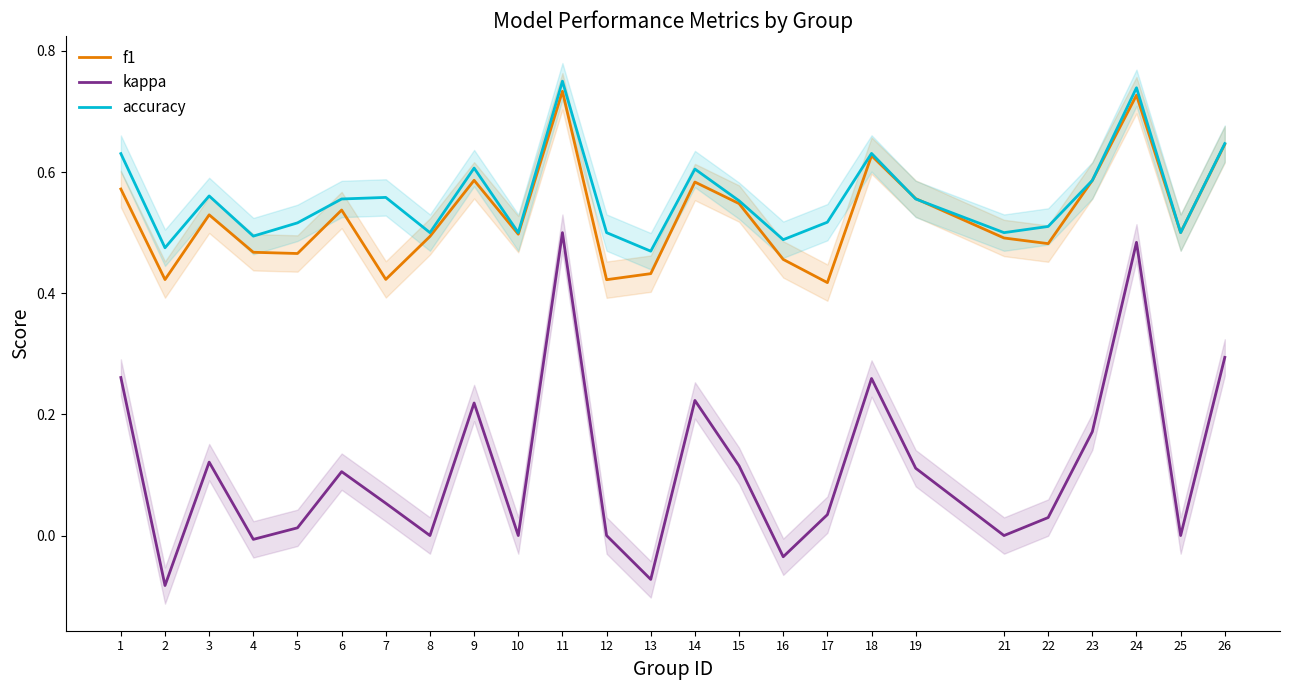

At how many categories does at least one series exceed 0?

25